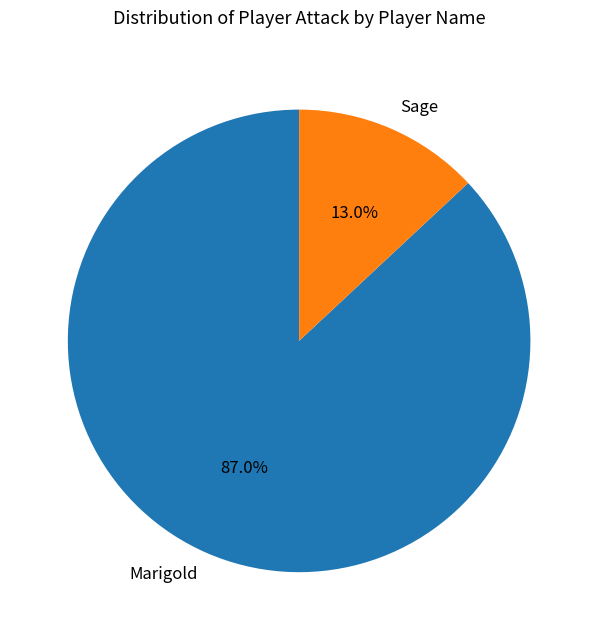

Rank the categories by value from highest to lowest.

Marigold, Sage